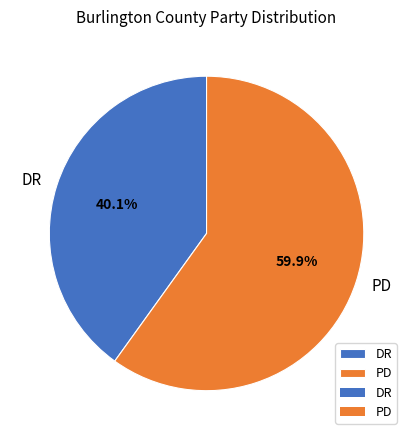

To the nearest percent, what percentage of the pie is DR?

40%